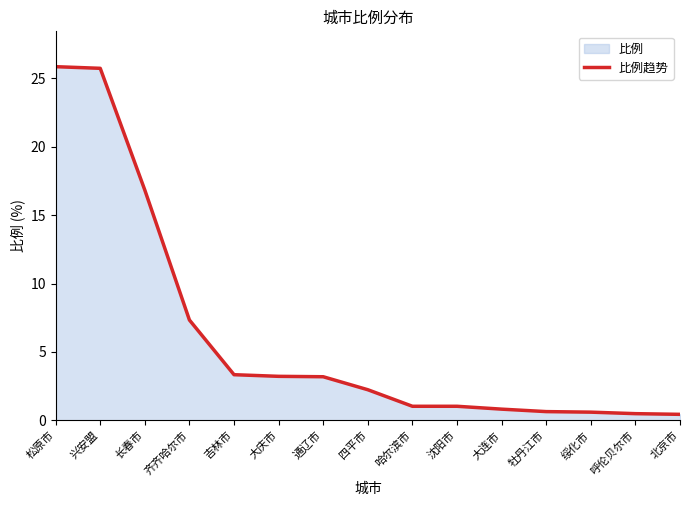

What is the label of the 2nd point from the right?

呼伦贝尔市